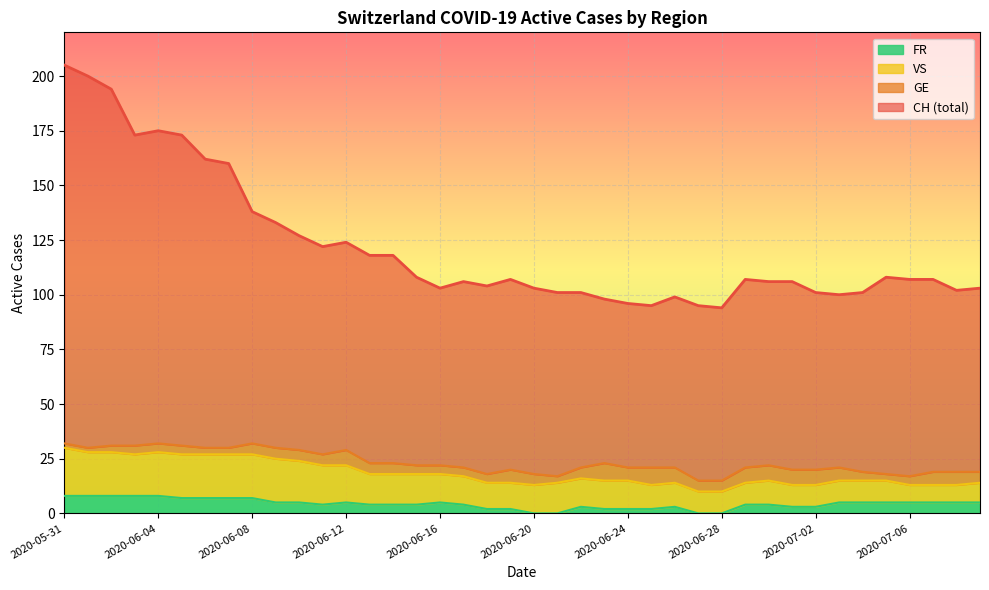

List the labels in order of FR value, largest first.

2020-05-31, 2020-06-01, 2020-06-02, 2020-06-03, 2020-06-04, 2020-06-05, 2020-06-06, 2020-06-07, 2020-06-08, 2020-06-09, 2020-06-10, 2020-06-12, 2020-06-16, 2020-07-03, 2020-07-04, 2020-07-05, 2020-07-06, 2020-07-07, 2020-07-08, 2020-07-09, 2020-06-11, 2020-06-13, 2020-06-14, 2020-06-15, 2020-06-17, 2020-06-29, 2020-06-30, 2020-06-22, 2020-06-26, 2020-07-01, 2020-07-02, 2020-06-18, 2020-06-19, 2020-06-23, 2020-06-24, 2020-06-25, 2020-06-20, 2020-06-21, 2020-06-27, 2020-06-28